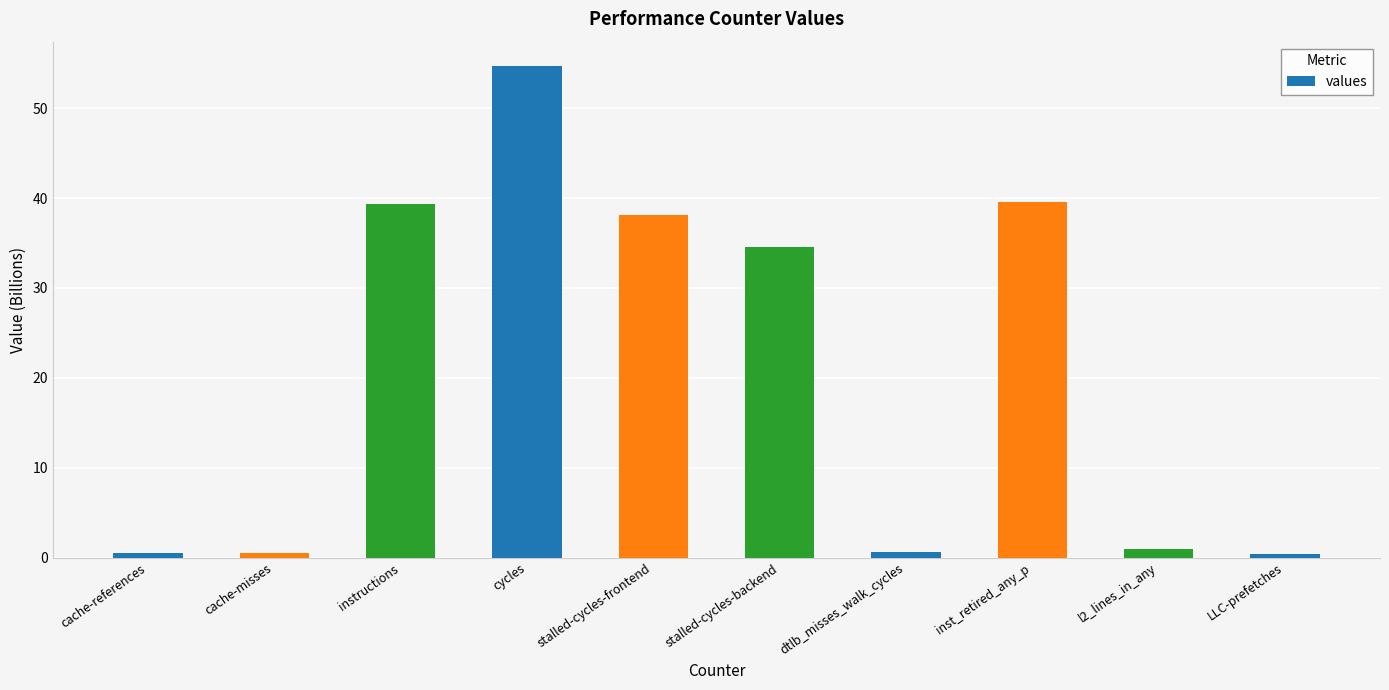

What position from the left is LLC-prefetches?

10